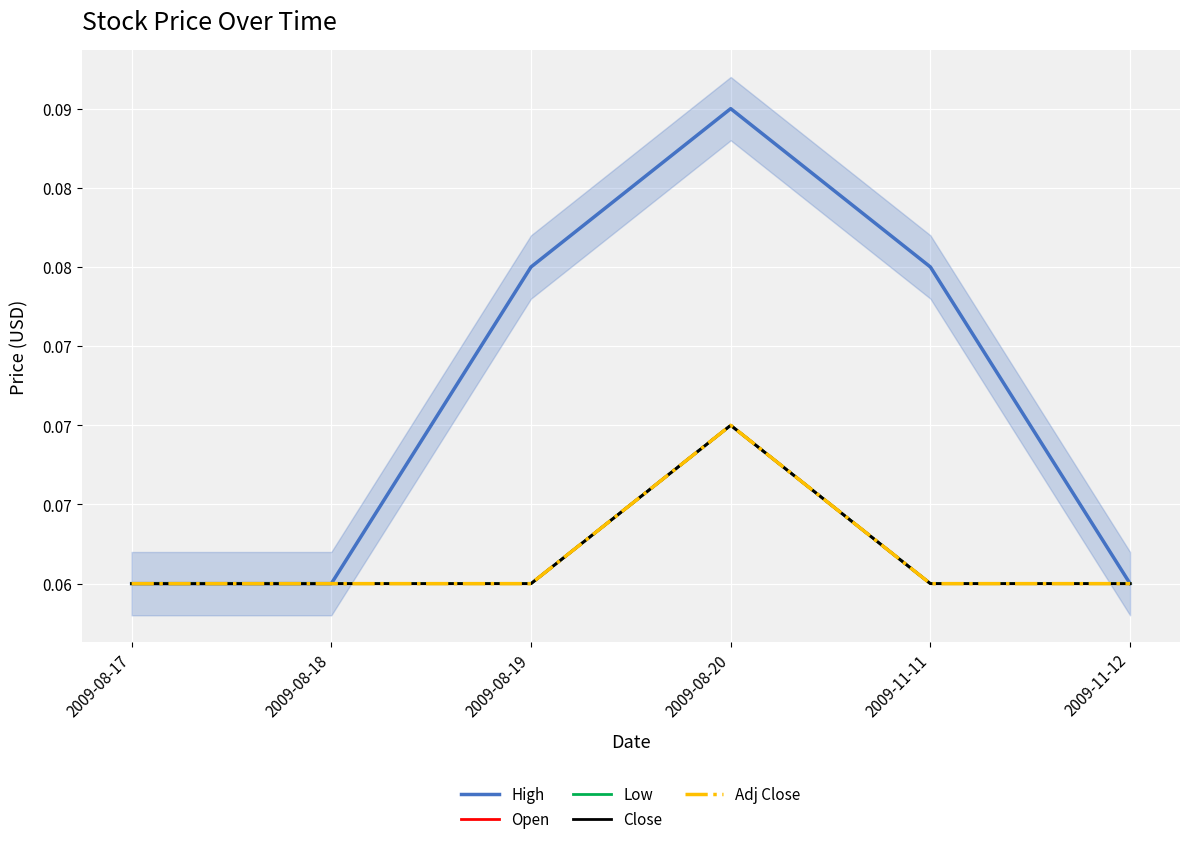

What is the greatest value displayed?

0.1